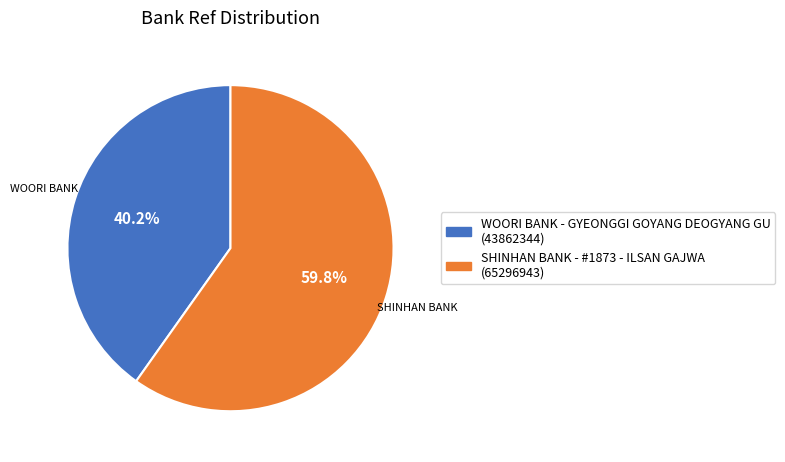

Which slice is the smallest?

WOORI BANK - GYEONGGI GOYANG DEOGYANG GU